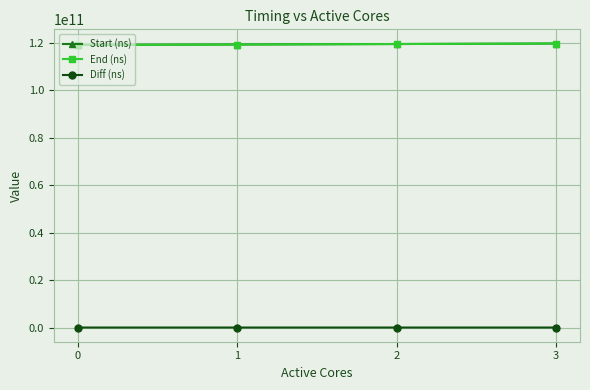

True or false: End (ns) and Diff (ns) cross at least once.

False